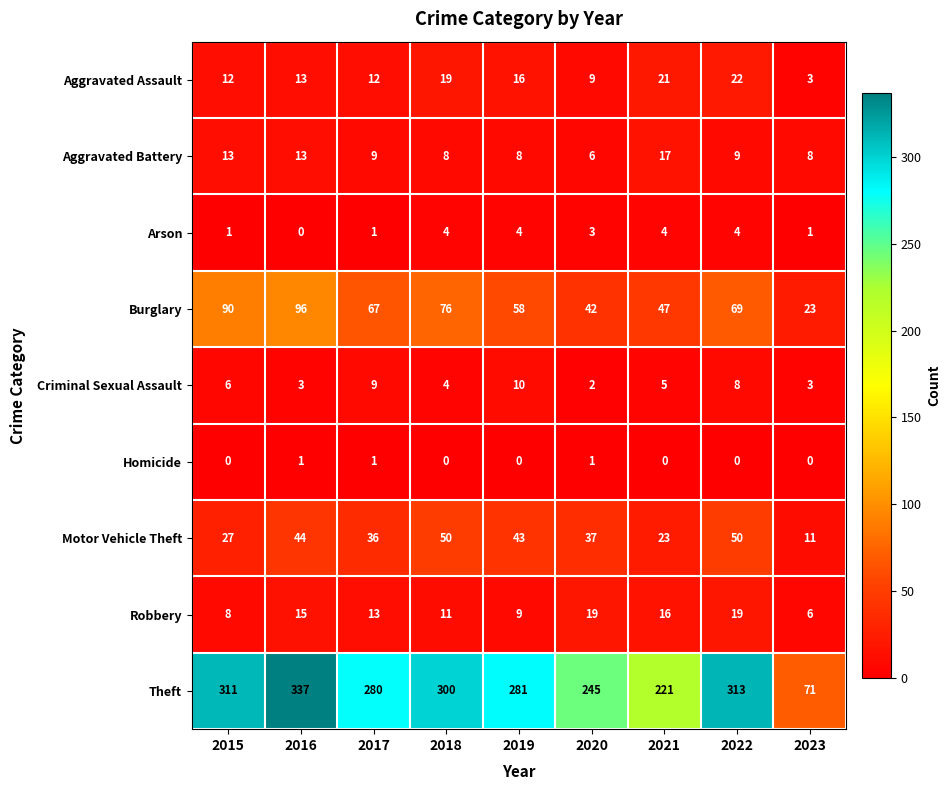

At which category is the sum across all series the highest?

2016